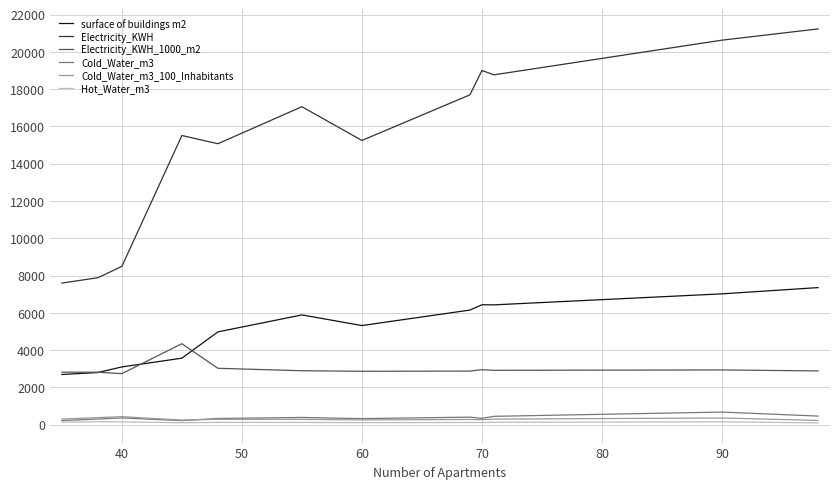

Which series has the widest spread of values?

Electricity_KWH